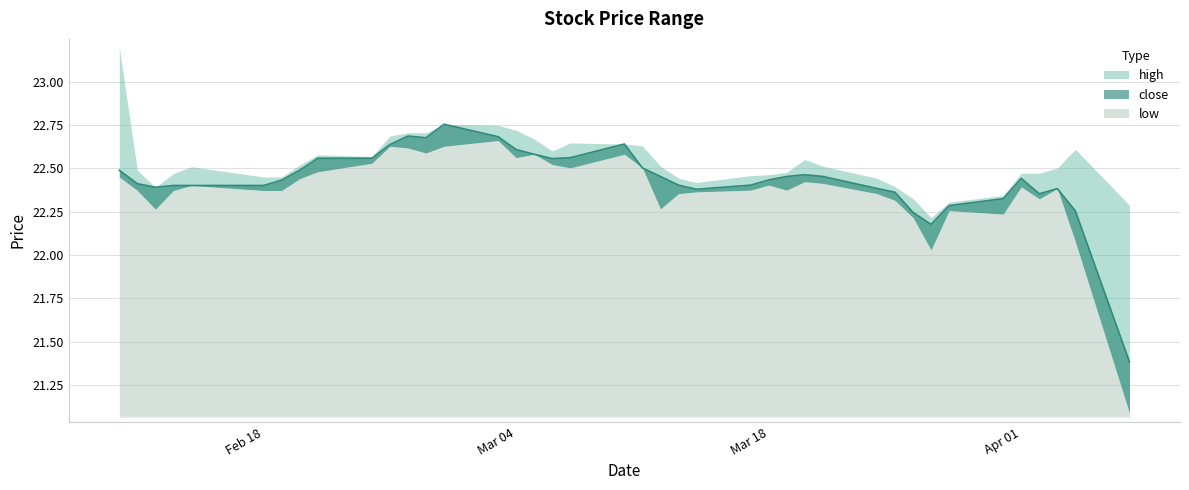

The value of close at 20250321 is 22.5. True or false?

True